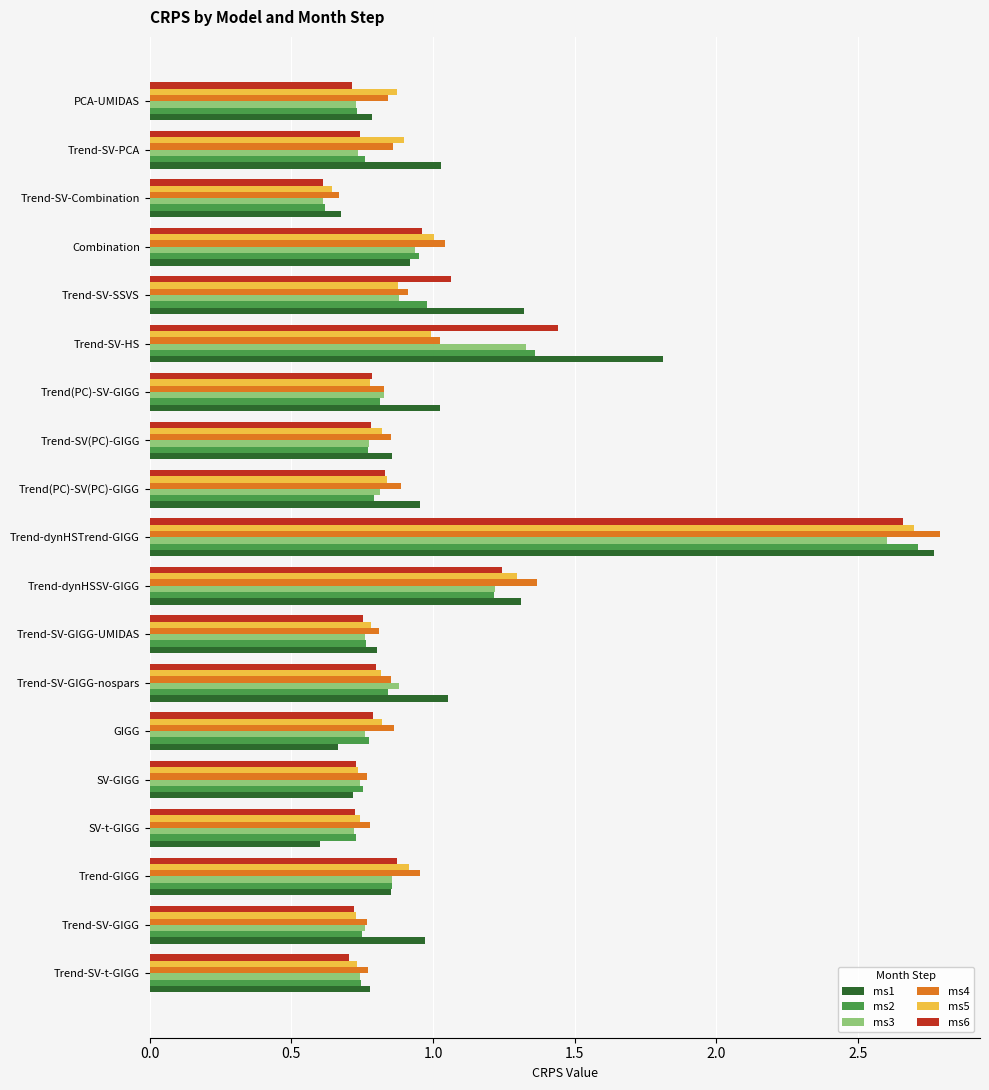

What is the sum of the ms3 values at Trend-SV-GIGG-nospars and Trend-SV-PCA?

1.6